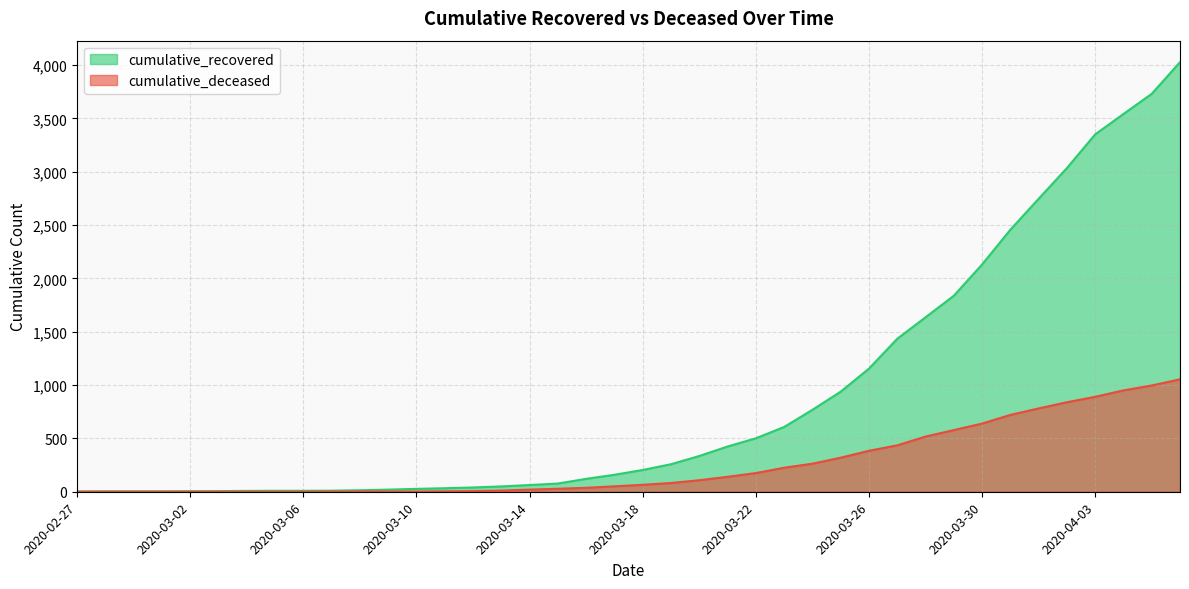

At which category is the sum across all series the highest?

2020-04-06